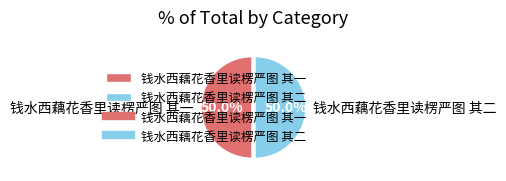

Is it true that 钱水西藕花香里读楞严图 其一 is 50% of the pie?

True